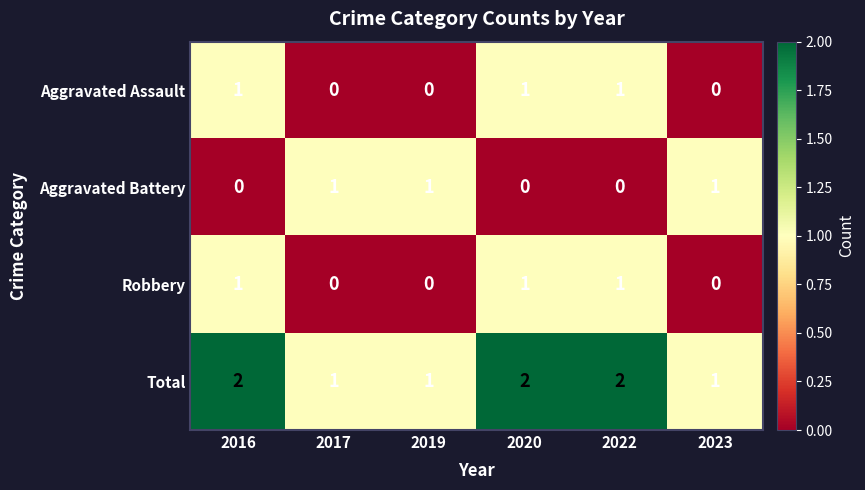

True or false: Total has a value of 1 at 2016.

False